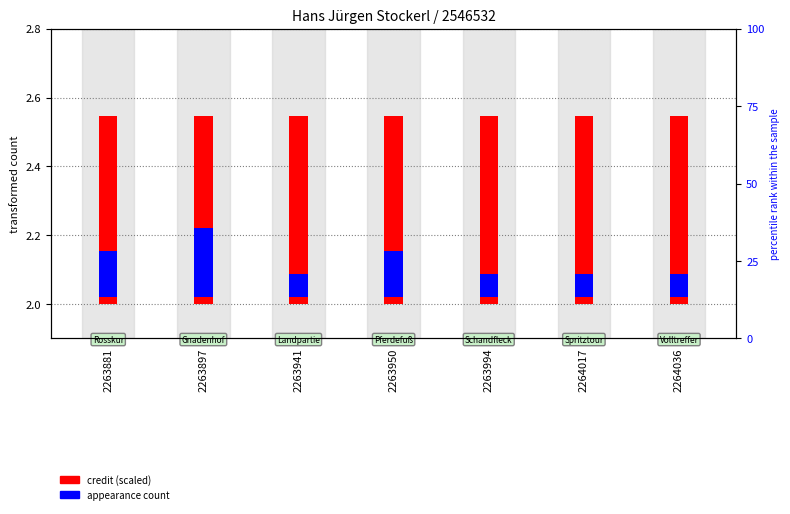

At which category is the sum across all series the highest?

2263897